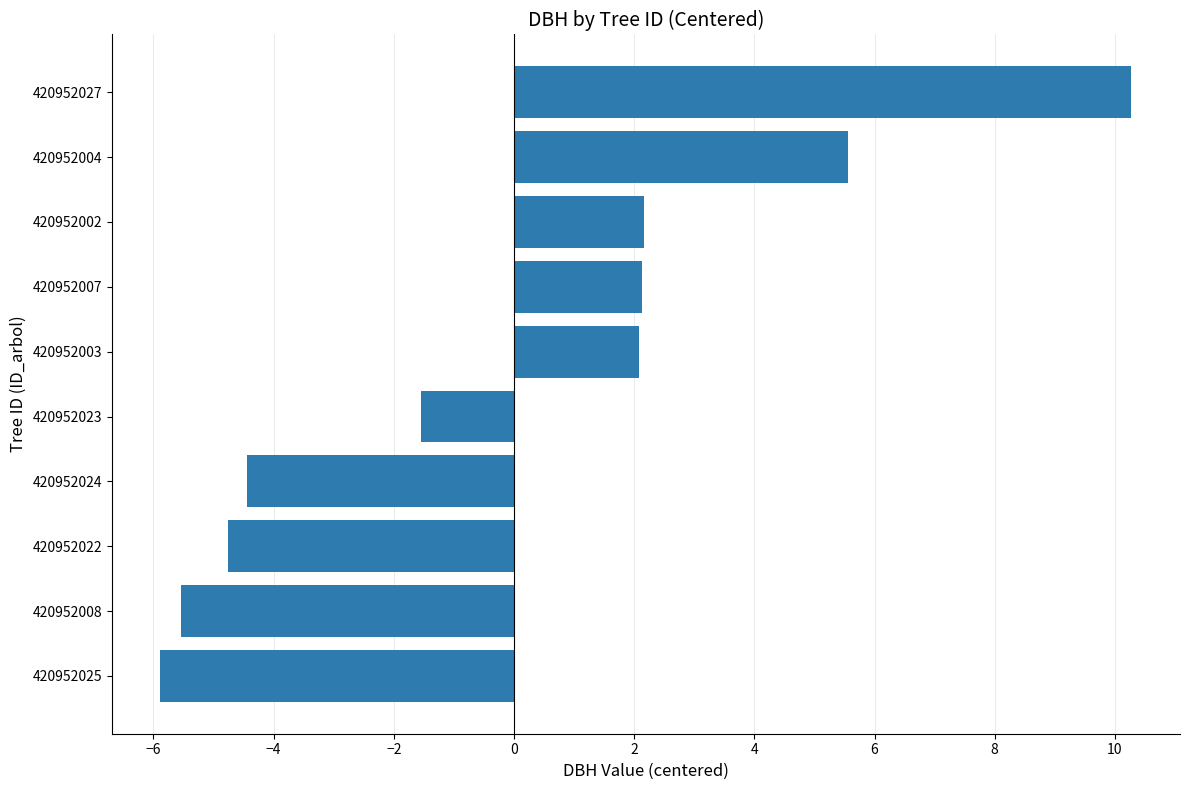

What is the maximum value shown in the chart?

10.3